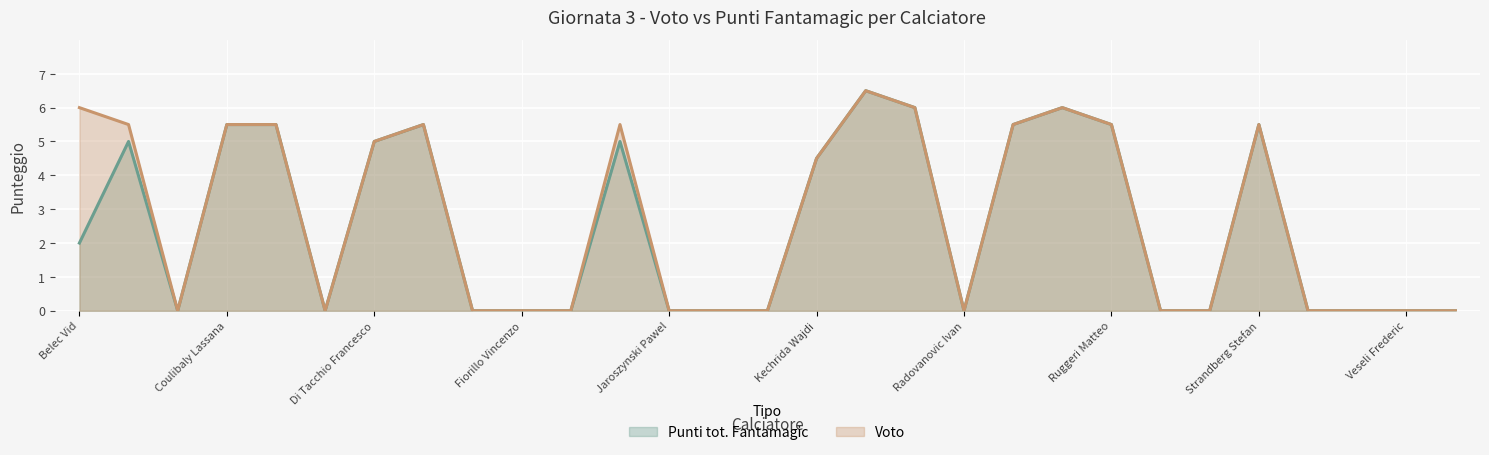

True or false: Punti tot. Fantamagic and Voto cross at least once.

False